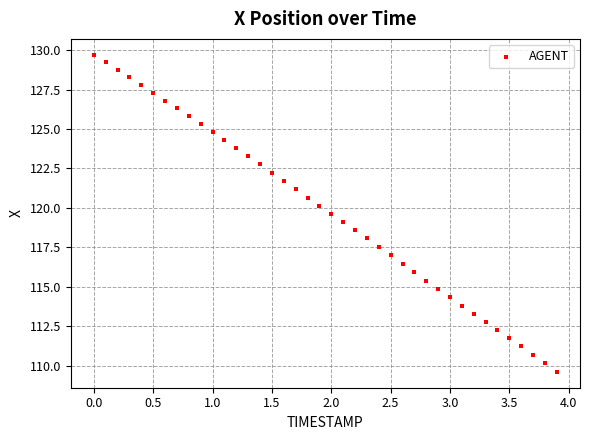

What is the range of X values (max minus min)?

3.9